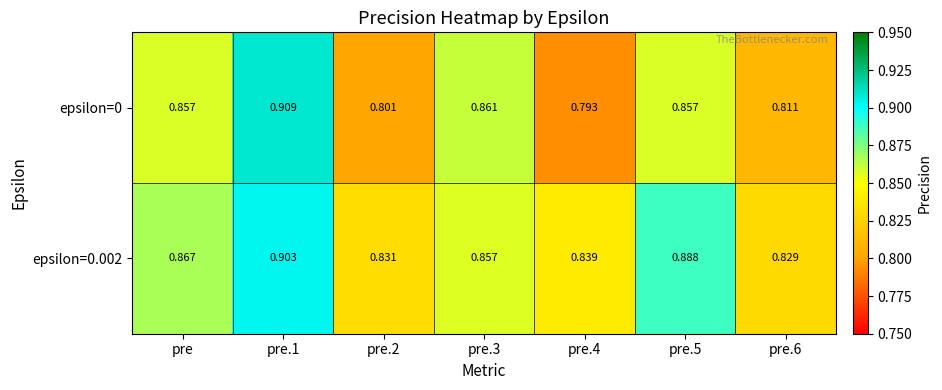

Which label corresponds to the largest value in the chart?

pre.1